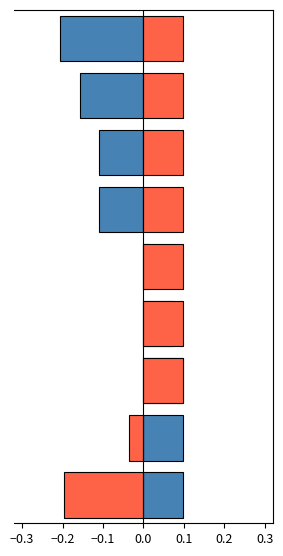

What is the difference between the Negative values at 8 and −0.3?

0.3